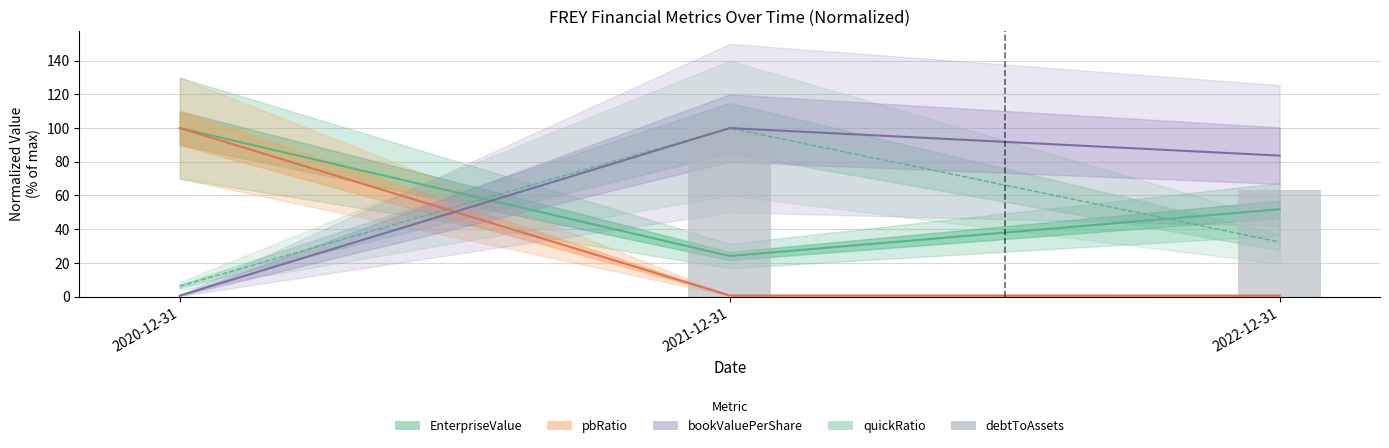

What is the greatest value displayed?

100.0